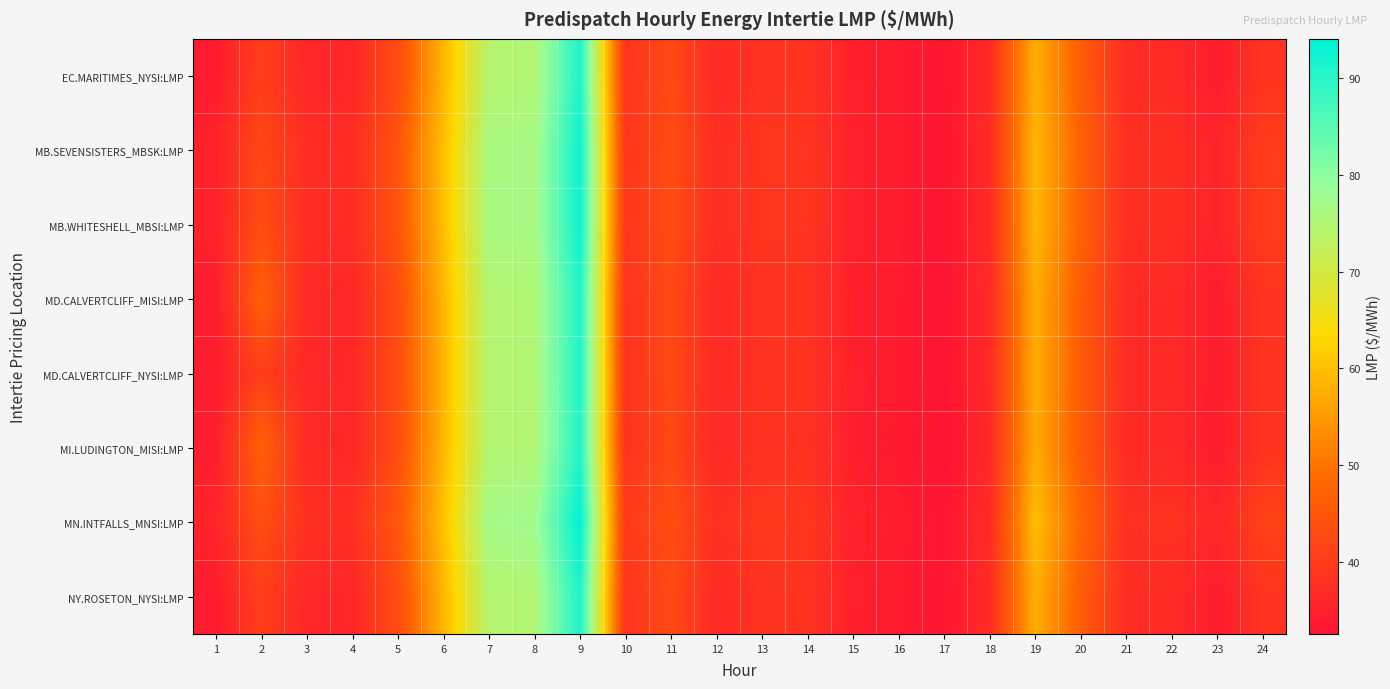

Count the number of categories in the chart.

24